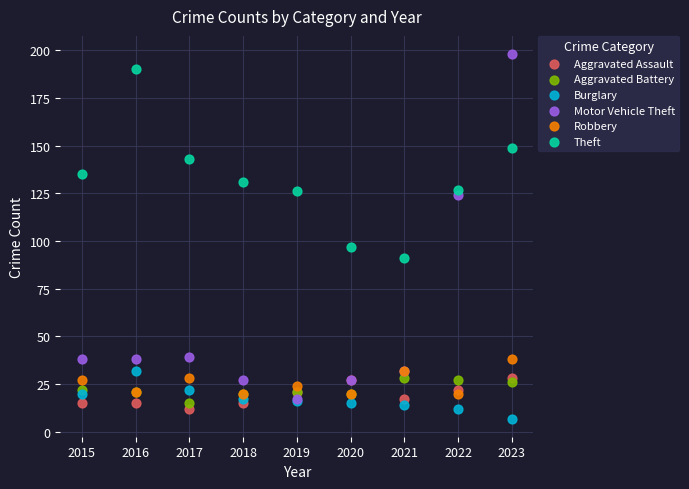

Across all series, what Y value is closest to 102?

97